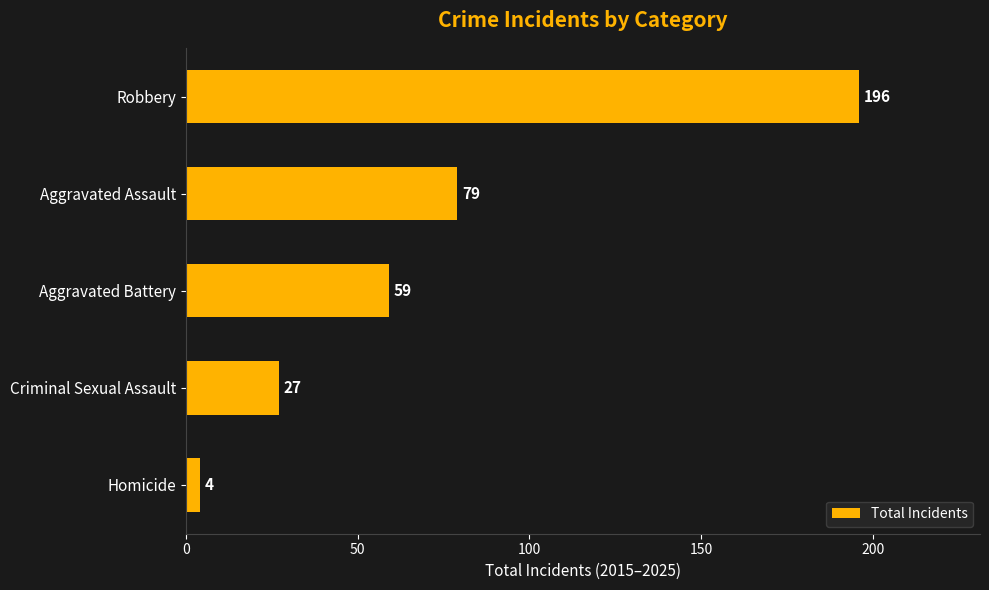

True or false: the data shows 79 at Aggravated Assault.

True